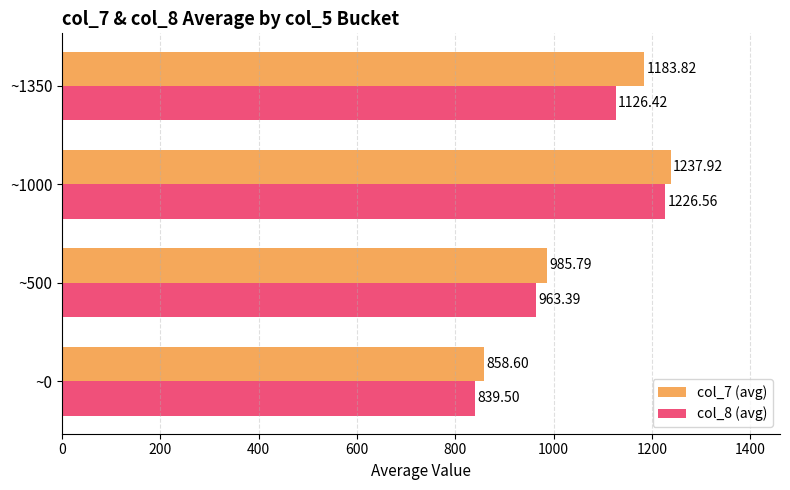

Between ~500 and ~1000, which series saw the biggest shift?

col_8 (avg)